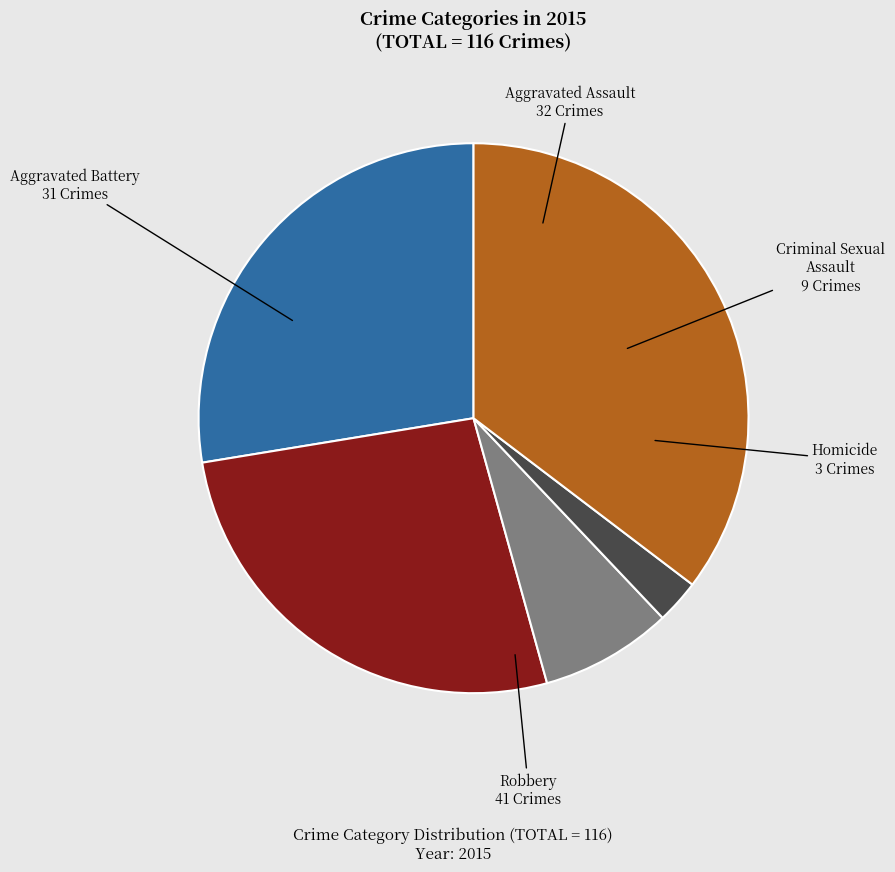

Is there a majority slice in this chart?

No